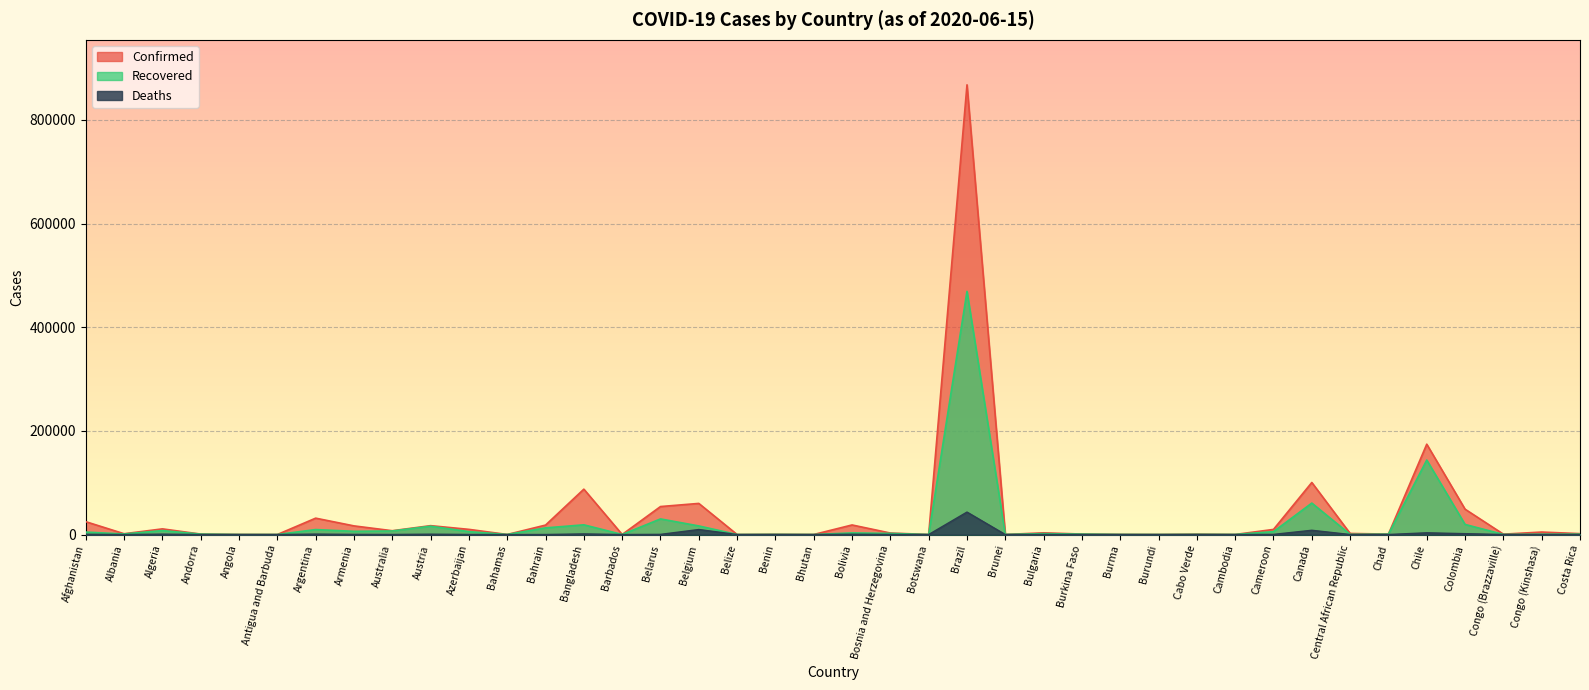

True or false: Deaths and Recovered intersect in this chart.

False